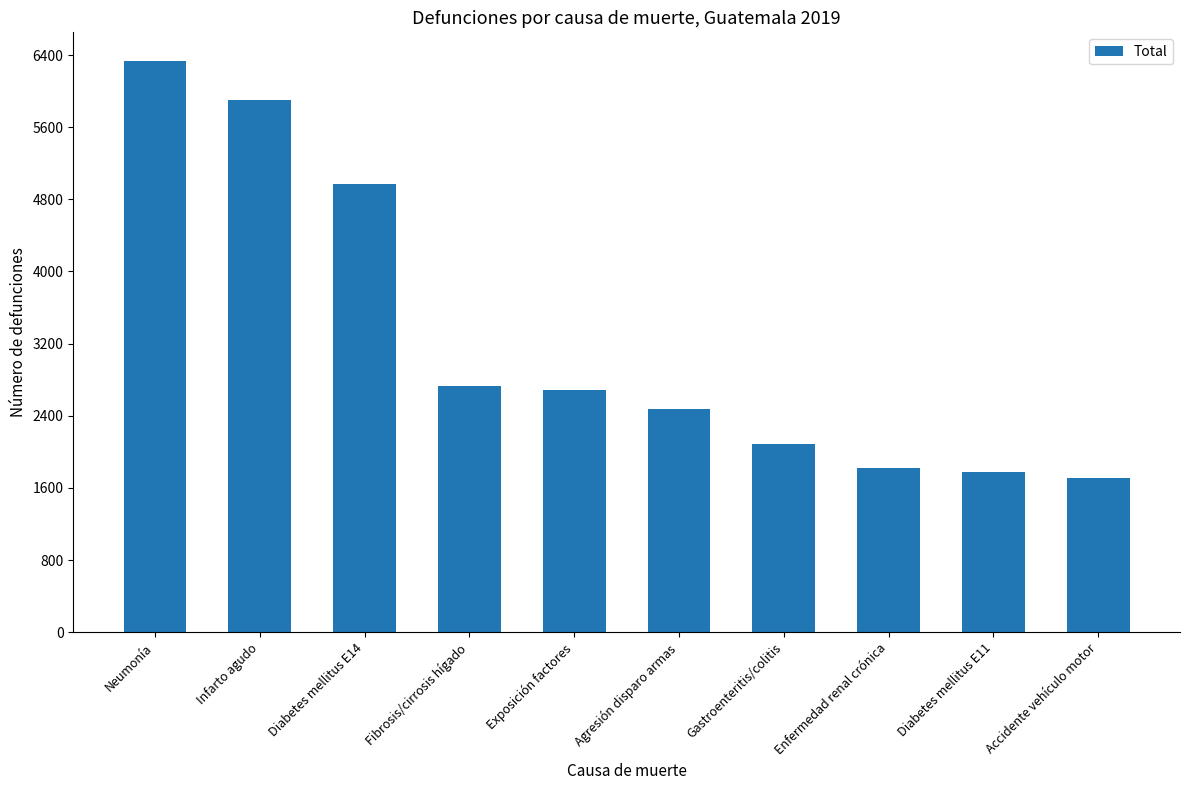

What is the label of the 8th bar from the right?

Diabetes mellitus E14